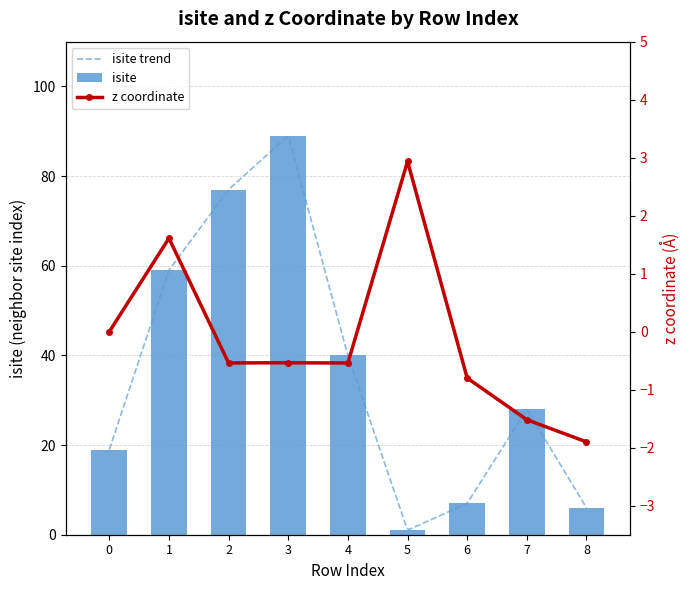

What is the highest value of the isite series?

89